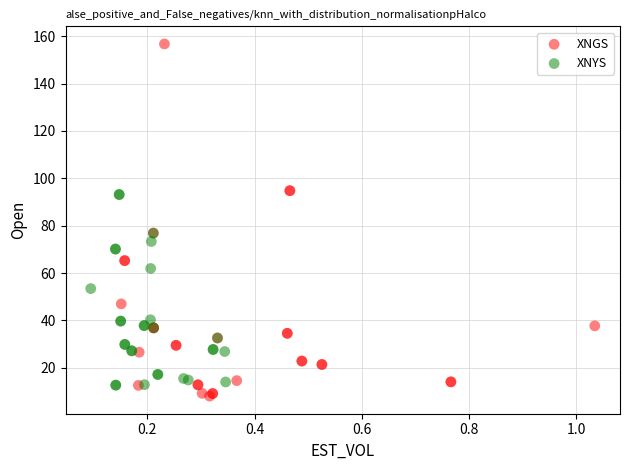

What are all the series names shown in the legend?

XNGS, XNYS